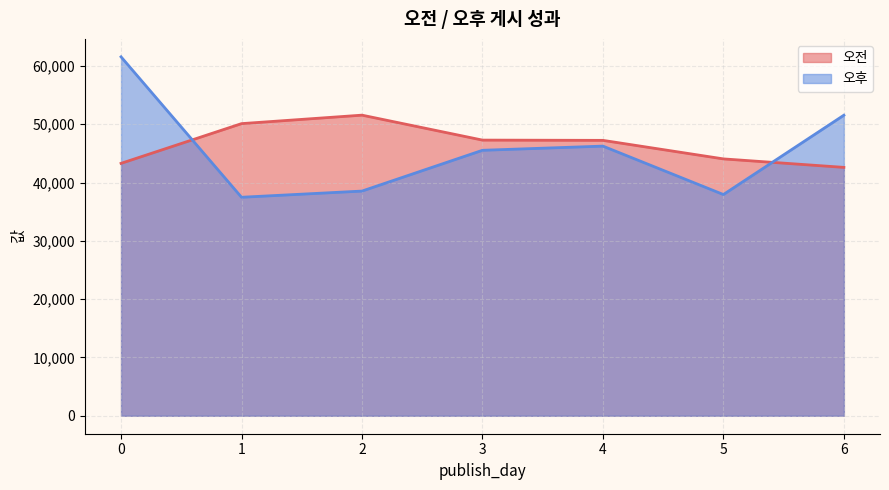

True or false: 오전 and 오후 intersect in this chart.

True